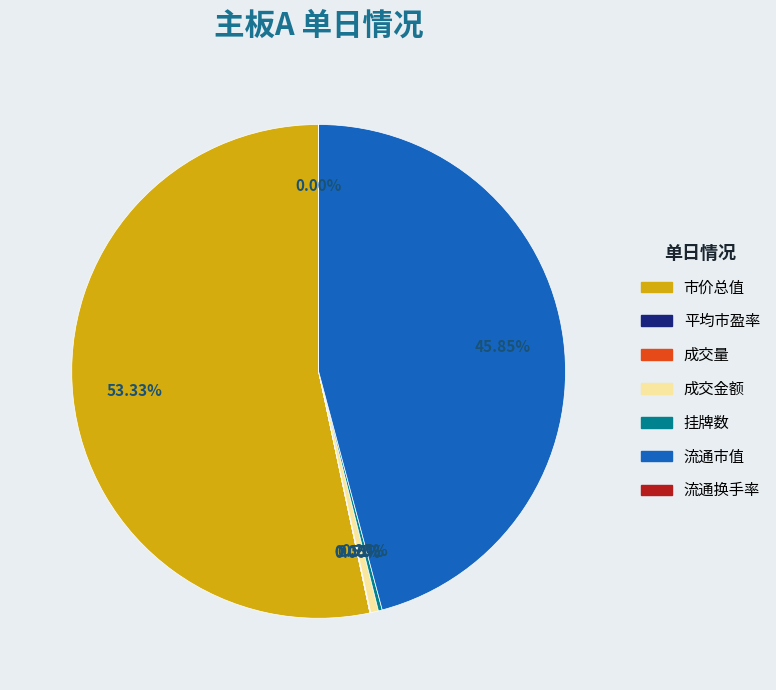

Which category has the biggest portion of the pie?

市价总值